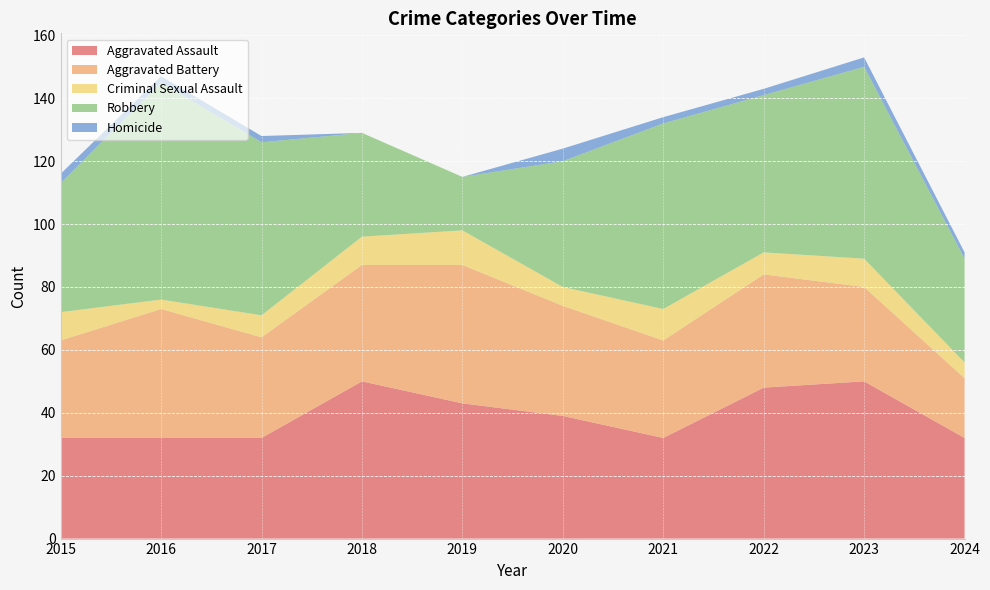

Reading right to left, what are all the values shown in this chart?

Aggravated Assault: 32	50	48	32	39	43	50	32	32	32
Aggravated Battery: 19	30	36	31	35	44	37	32	41	31
Criminal Sexual Assault: 5	9	7	10	6	11	9	7	3	9
Robbery: 33	61	50	59	40	17	33	55	69	41
Homicide: 2	3	2	2	4	0	0	2	2	3